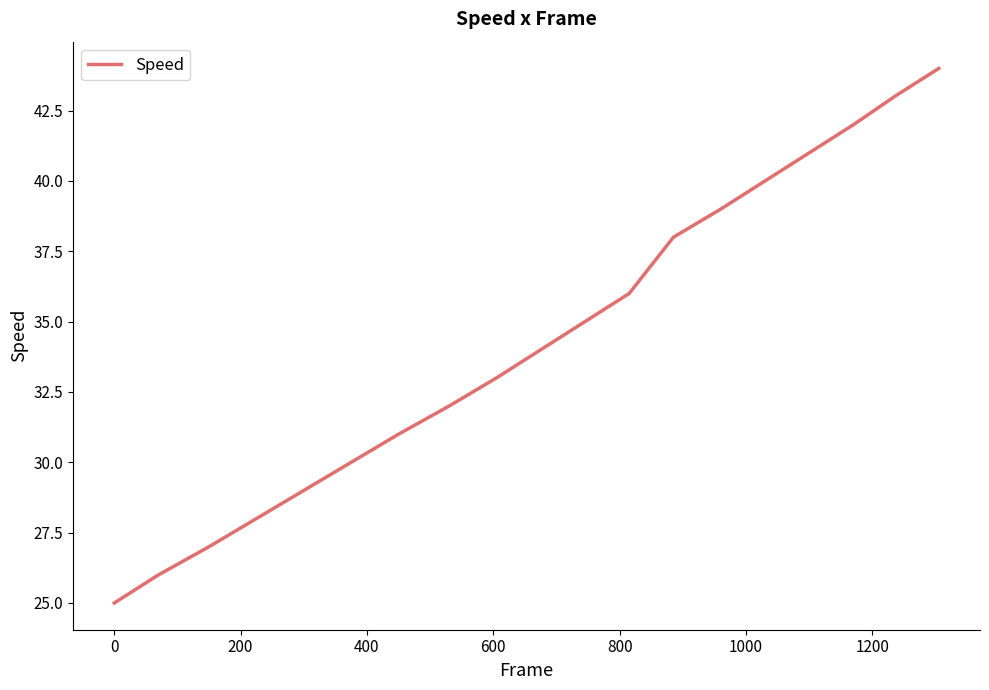

Does the chart display data point markers on the line(s)?

No